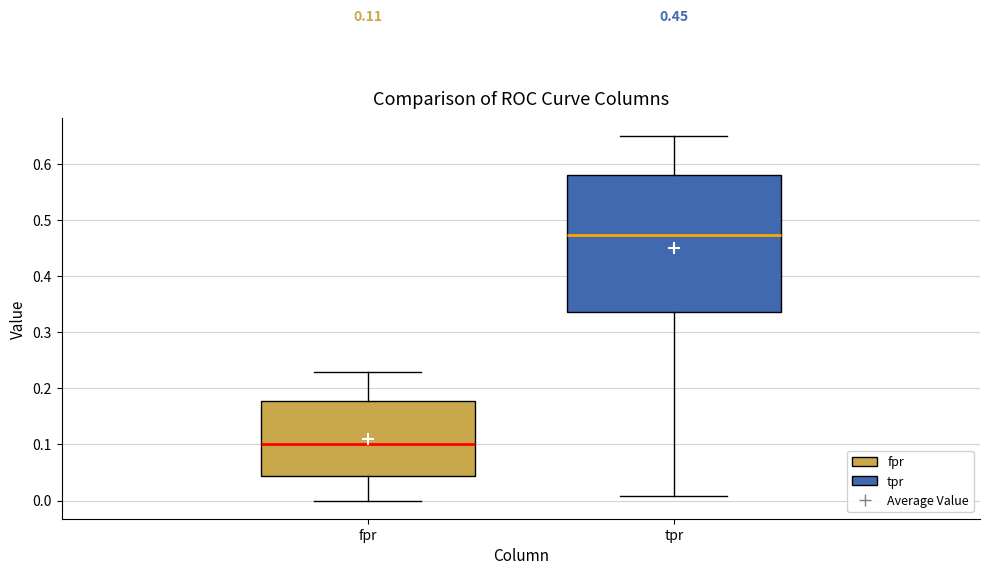

Which box's median line is the lowest?

fpr